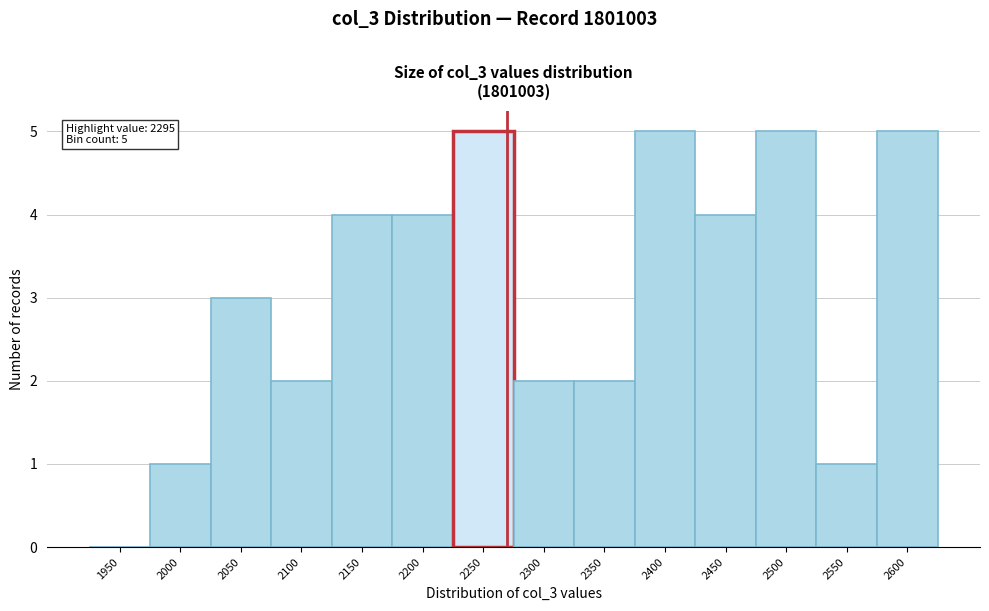

Reading right to left, list all the values displayed in this chart.

2600=5	2550=1	2500=5	2450=4	2400=5	2350=2	2300=2	2250=5	2200=4	2150=4	2100=2	2050=3	2000=1	1950=0